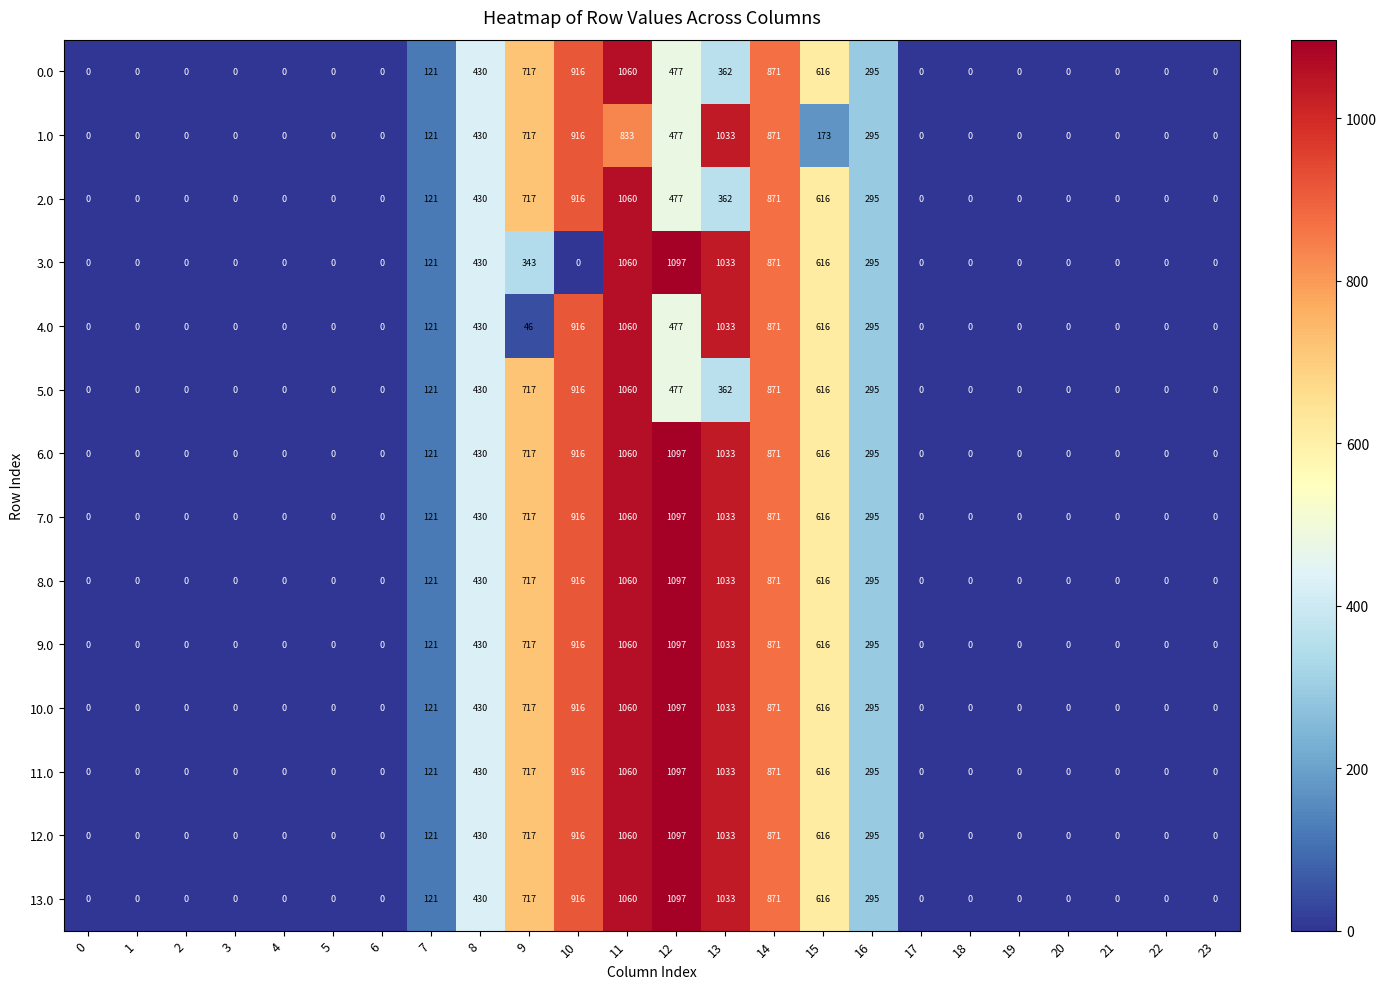

What is the sum of all 12.0 values?

7156